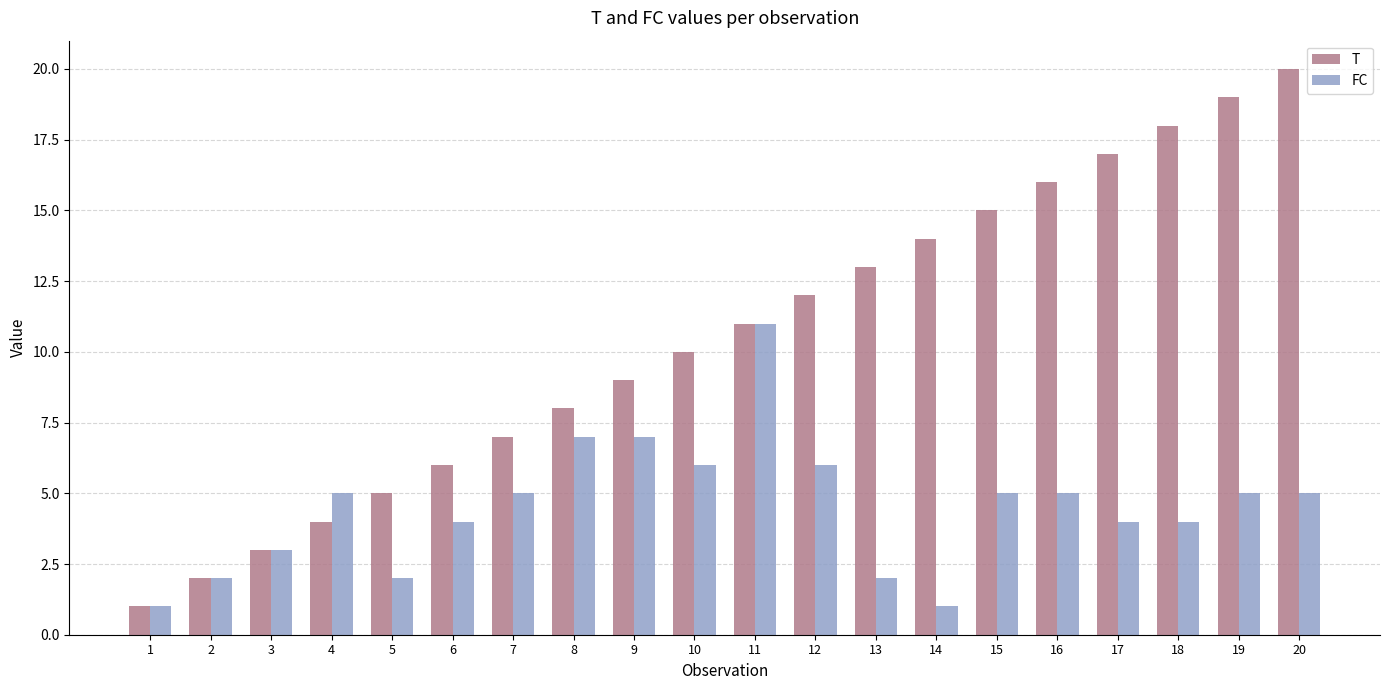

List the series in order of their overall mean, highest first.

T, FC